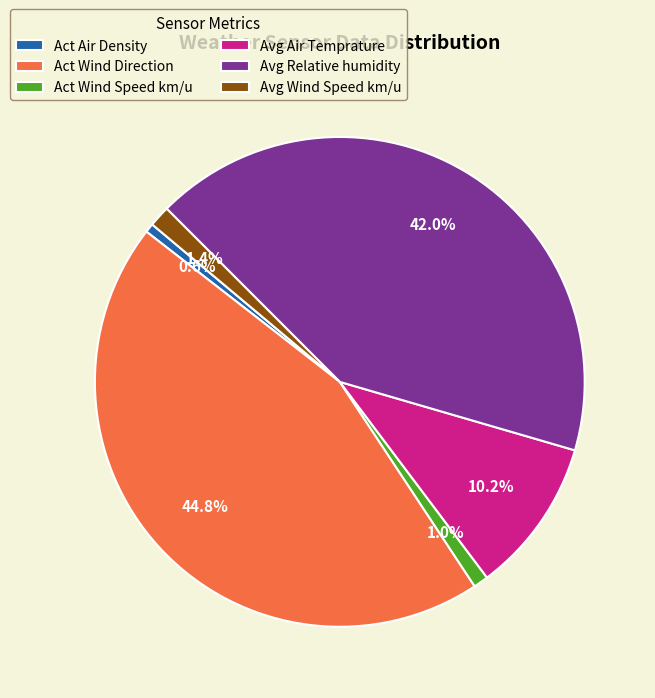

Does Avg Air Temprature represent more than half of the total?

No